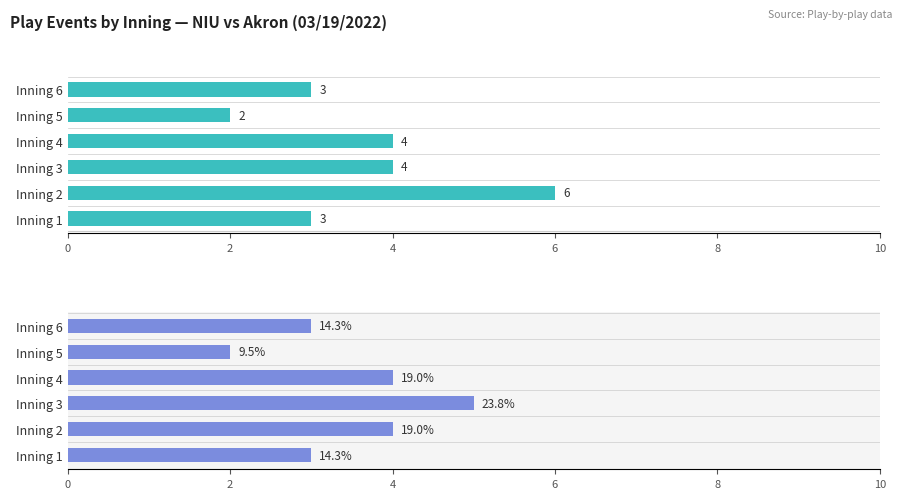

What is the smallest value displayed?

2